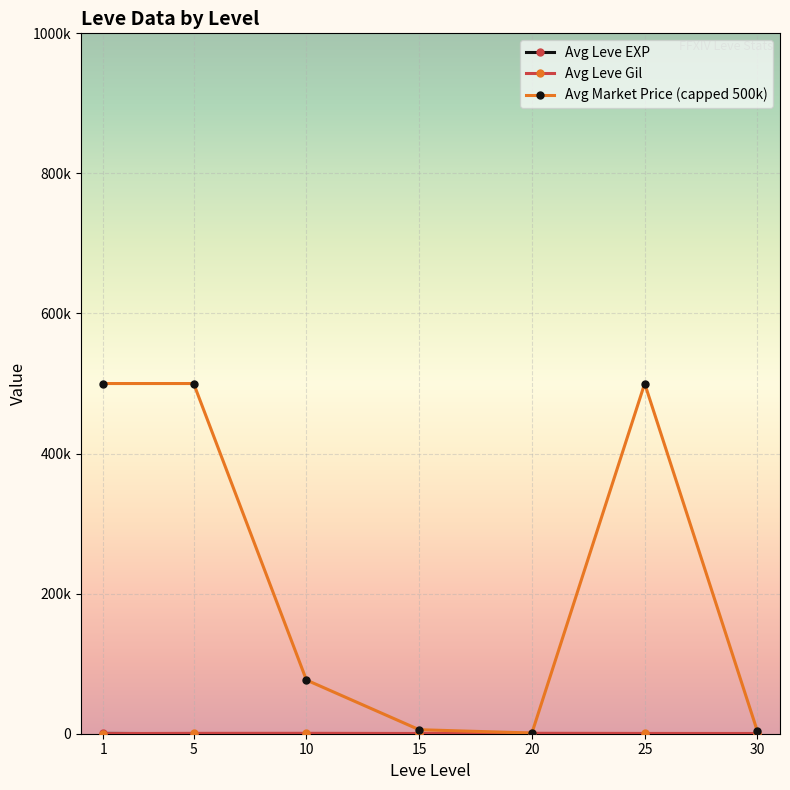

Which series has the largest total across all categories?

Avg Market Price (capped 500k)